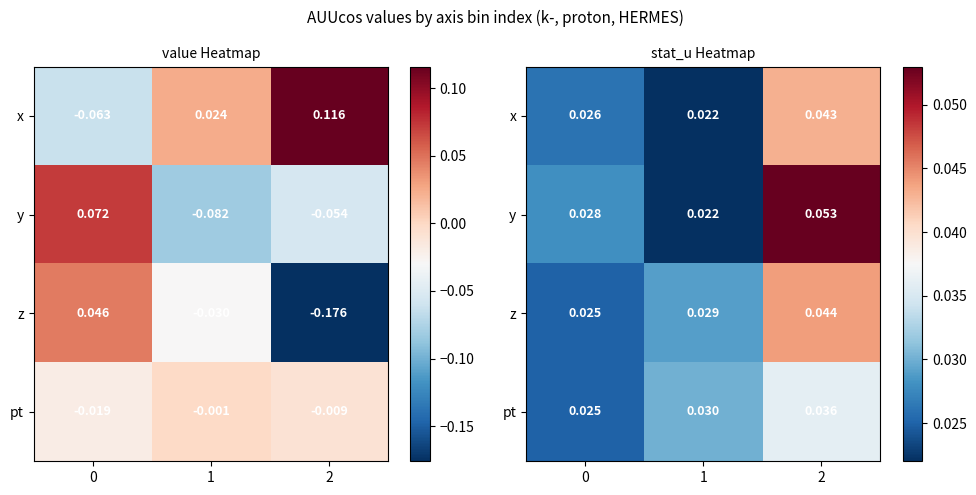

True or false: z has a value of 0.0 at 0.

False